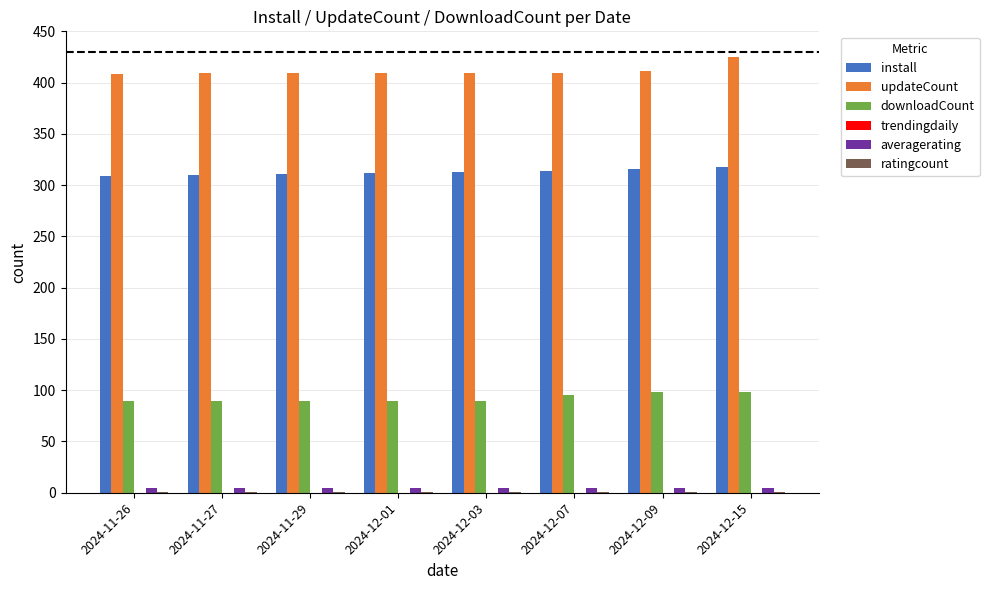

Is the value of downloadCount at 2024-12-01 greater than the value of updateCount at 2024-11-29?

No